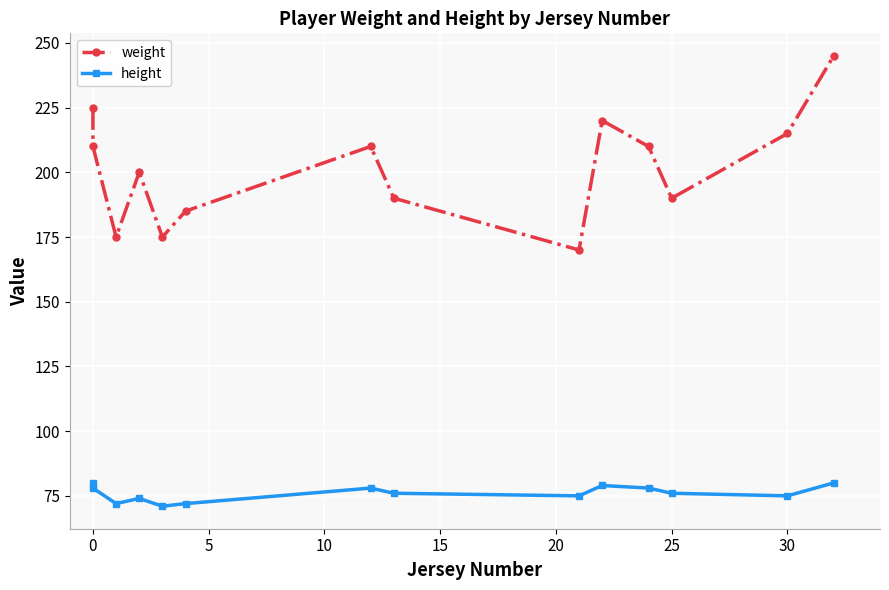

Reading right to left, list all the values displayed in this chart.

weight: 245	215	190	210	220	170	190	210	185	175	200	175	210	225
height: 80	75	76	78	79	75	76	78	72	71	74	72	78	80